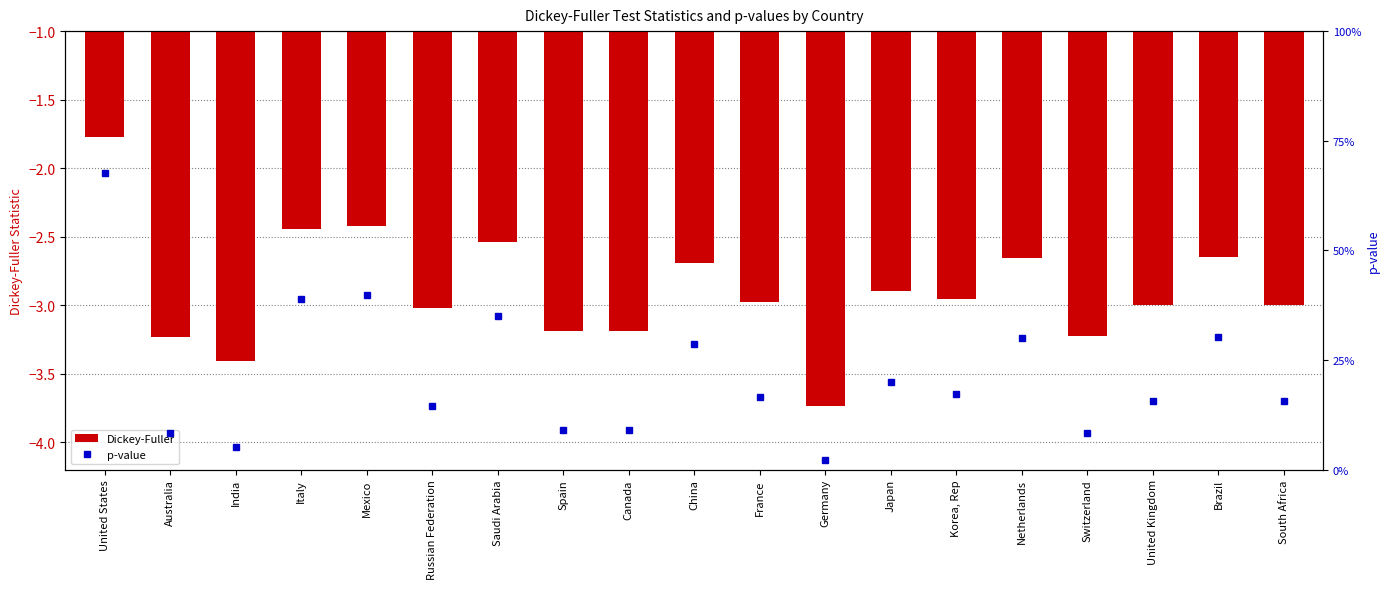

How many data points does each series have?

19